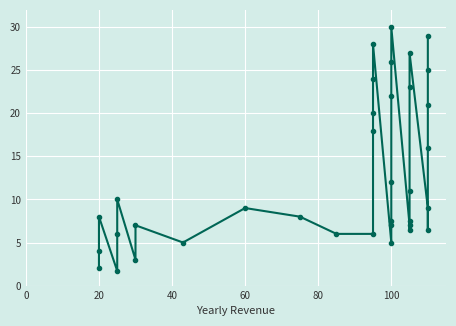

How many series are shown in this chart?

1